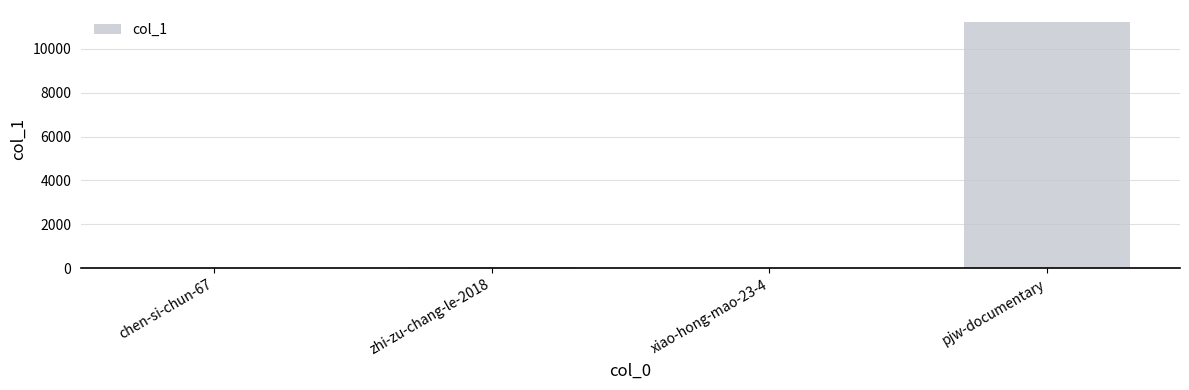

Between pjw-documentary and chen-si-chun-67, which is larger?

pjw-documentary